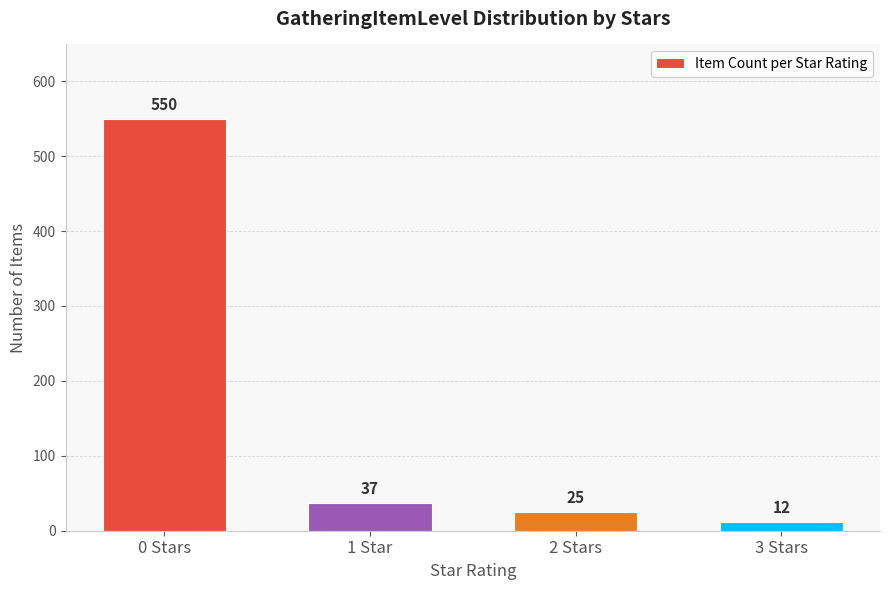

Reading right to left, list all the values displayed in this chart.

12	25	37	550